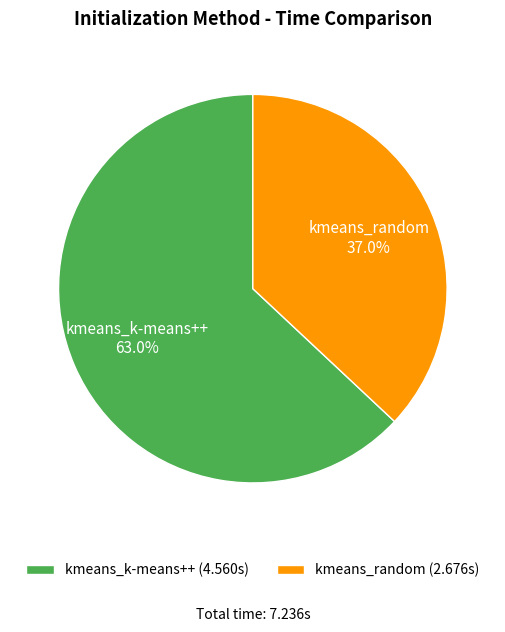

Which category accounts for the majority?

kmeans_k-means++